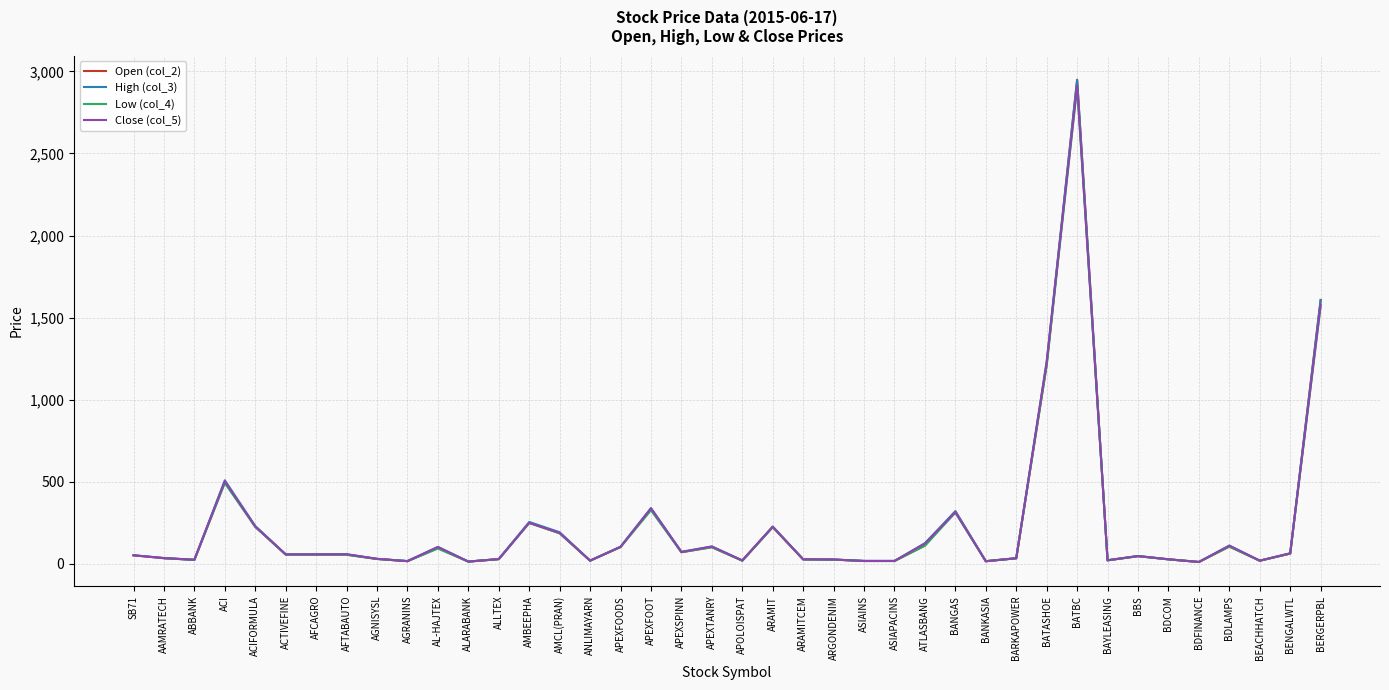

What is the sum of the High (col_3) values at AGRANINS and BATBC?

2964.9